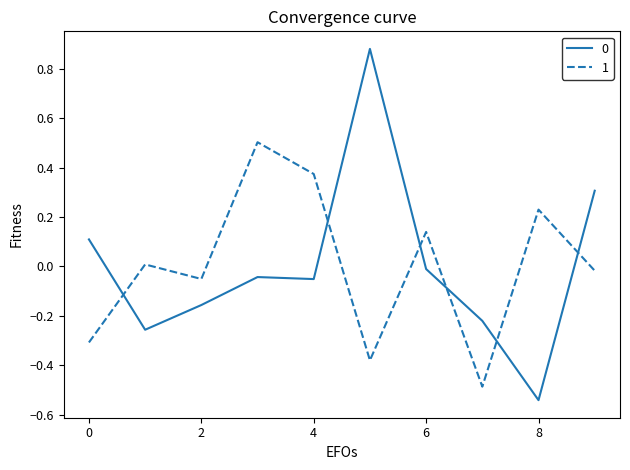

What is the difference between the maximum and minimum values in the 1 series?

1.0